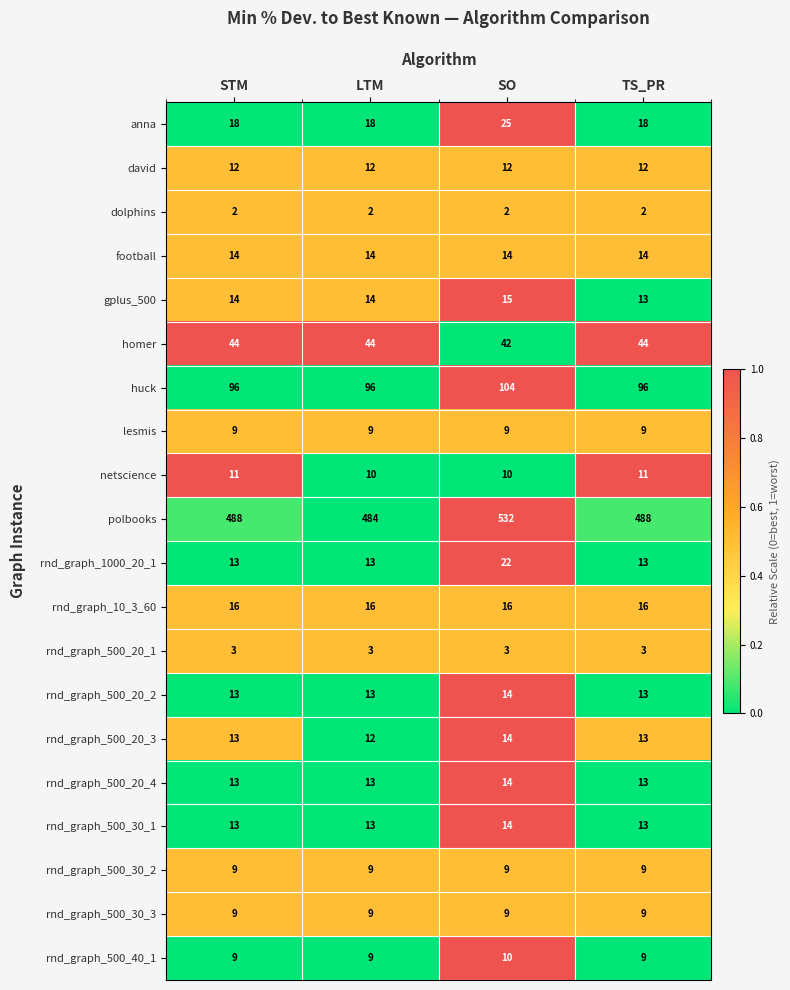

Is the value of rnd_graph_500_20_3 at STM greater than the value of rnd_graph_500_30_2 at TS_PR?

Yes